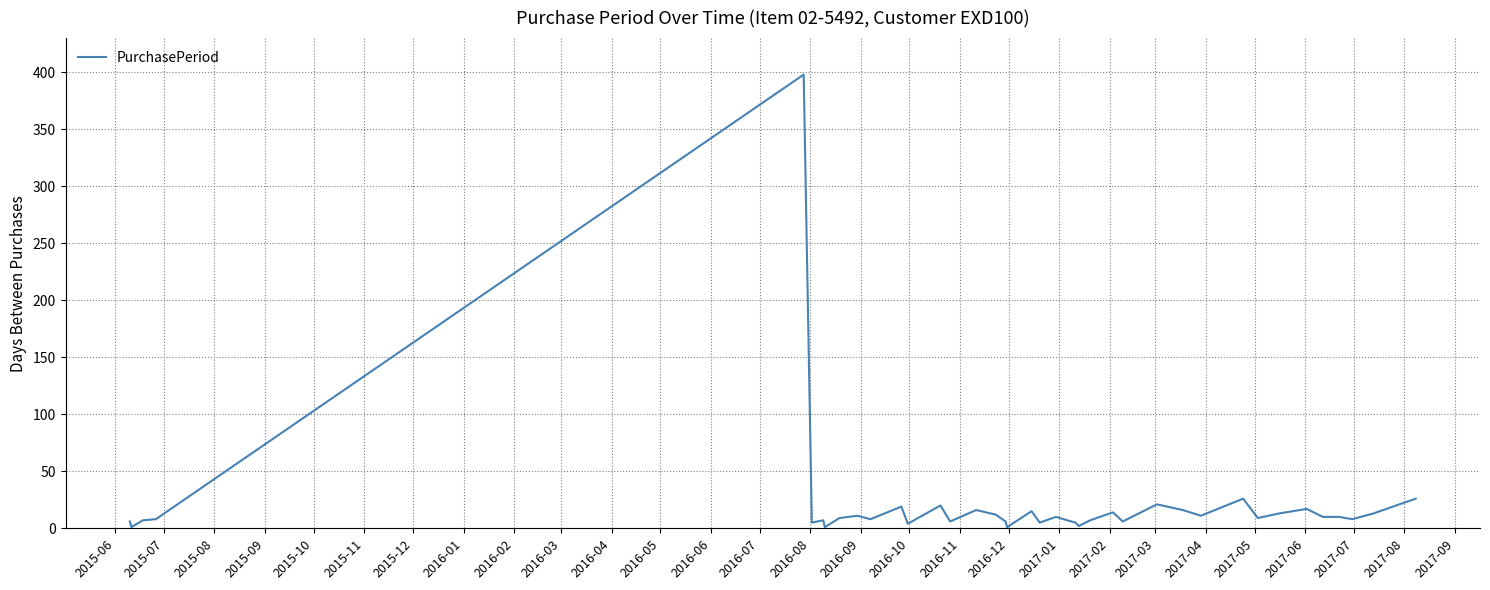

What is the difference between the maximum and minimum values?

397